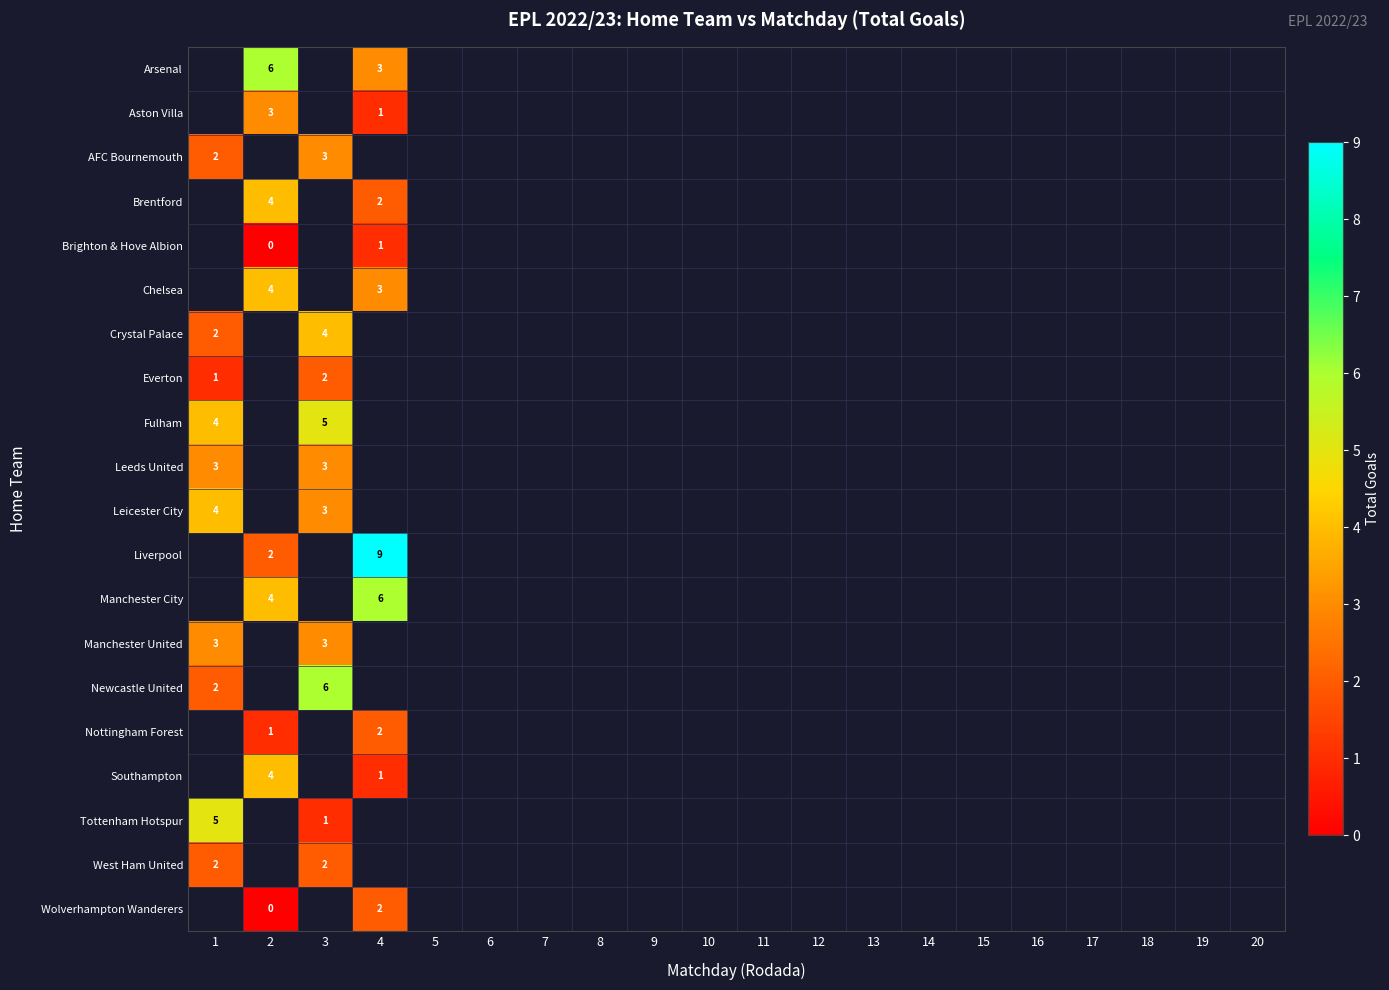

Is it true that Everton equals 2 at 1?

False